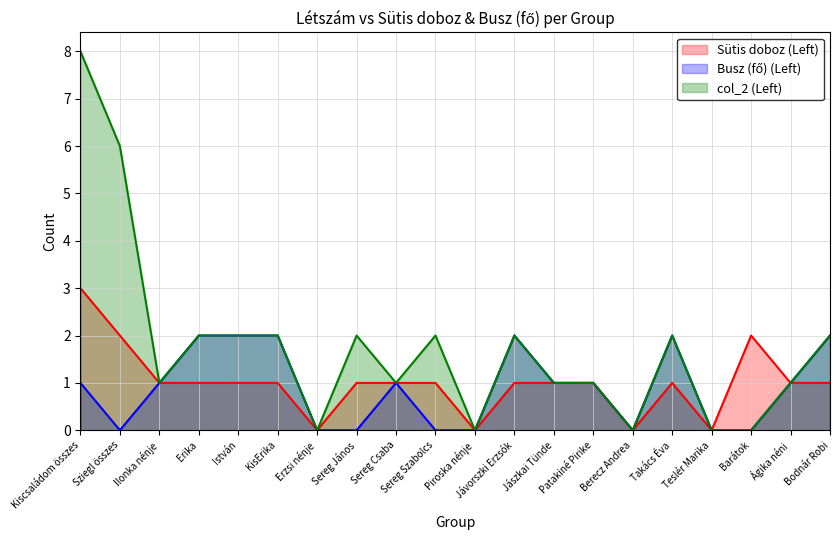

How many values in col_2 (Left) are above zero?

15